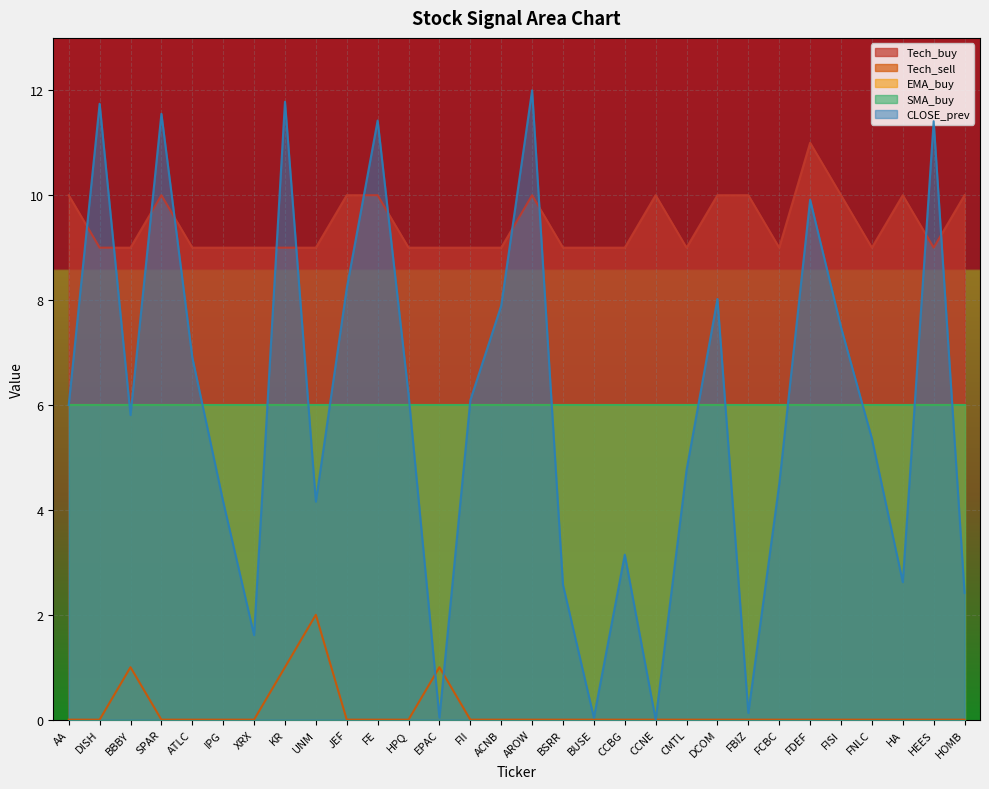

How many lines are shown in the chart?

5